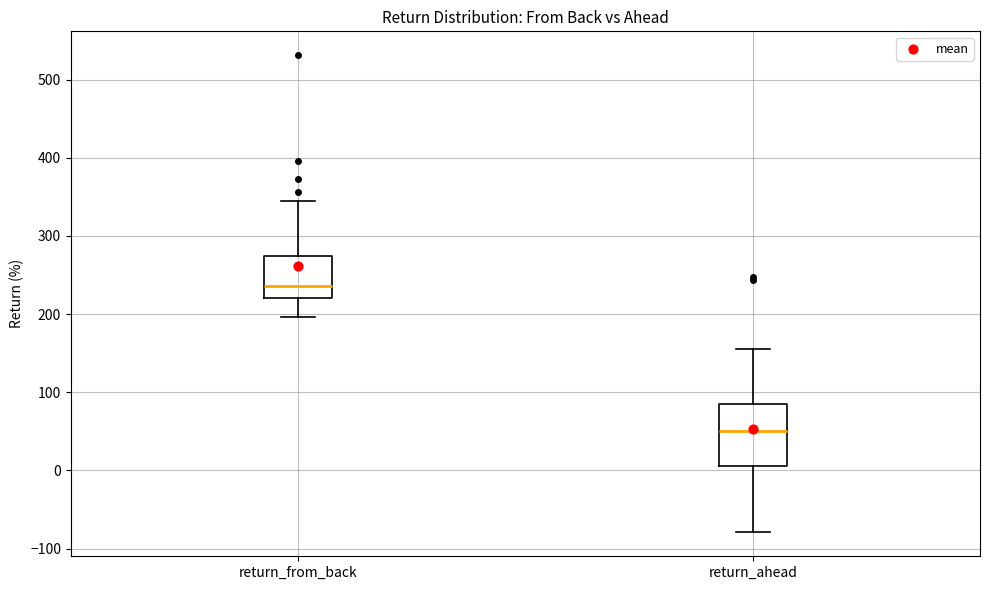

Reading left to right, read every box against the y-axis: the position of its median line, the range the box covers, and the ends of its whiskers. The values are not printed on the chart, so give them approximately, as read against the axis.

return_from_back: median 240, box 220 to 270, whiskers 200 to 340
return_ahead: median 50, box 10 to 80, whiskers -80 to 160